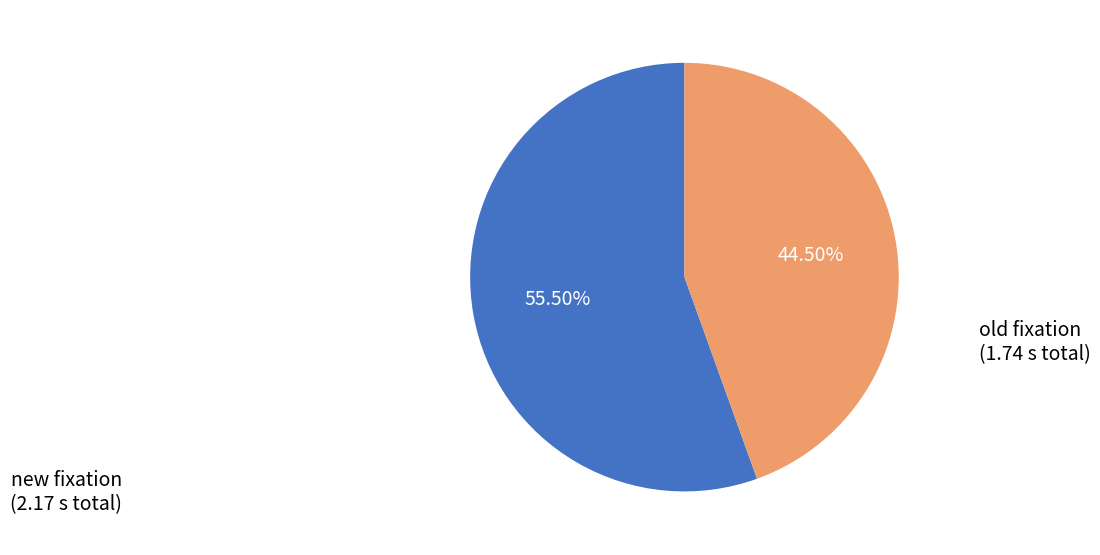

How many segments does this pie chart have?

2